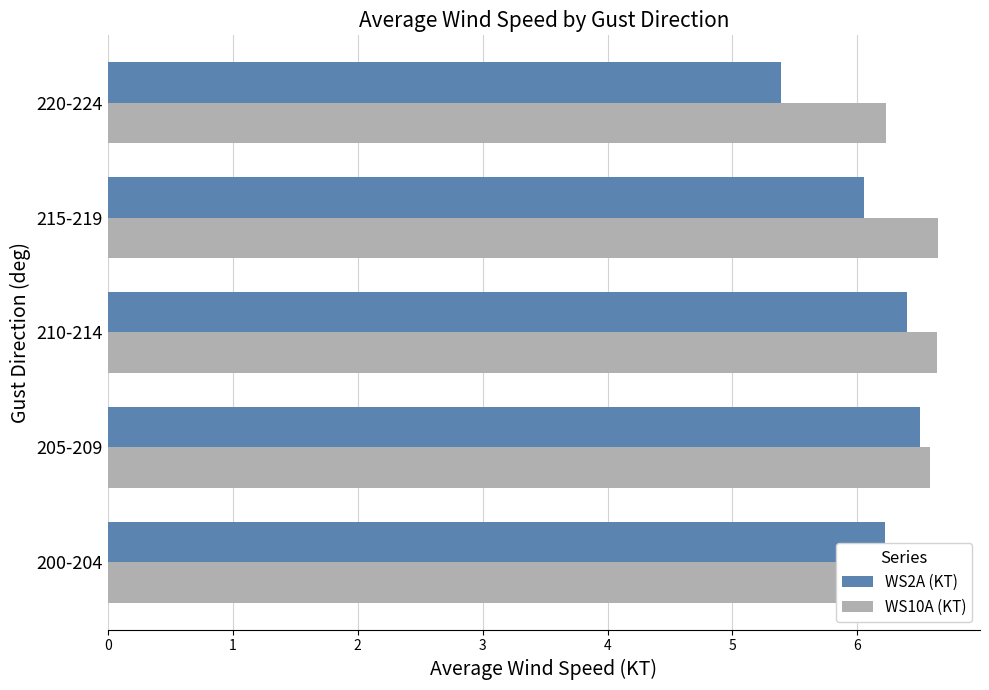

The value of WS2A (KT) at 210-214 is 6.4. True or false?

True